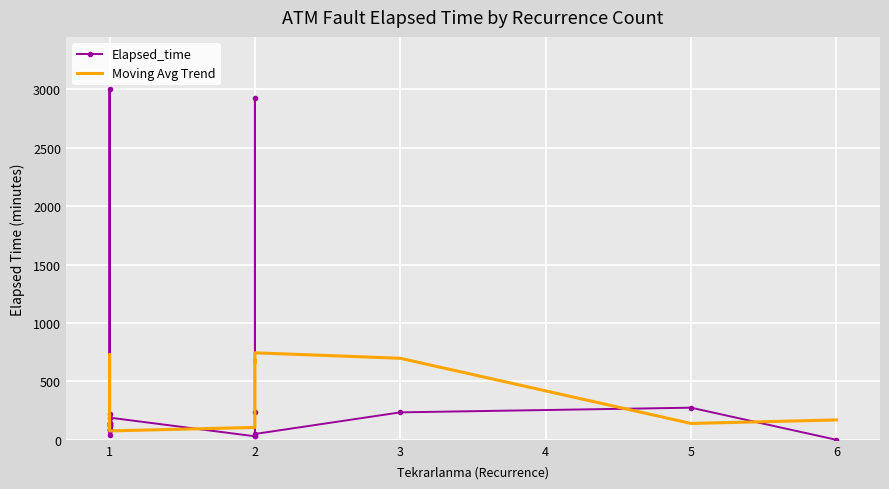

Count the number of data series in this chart.

2